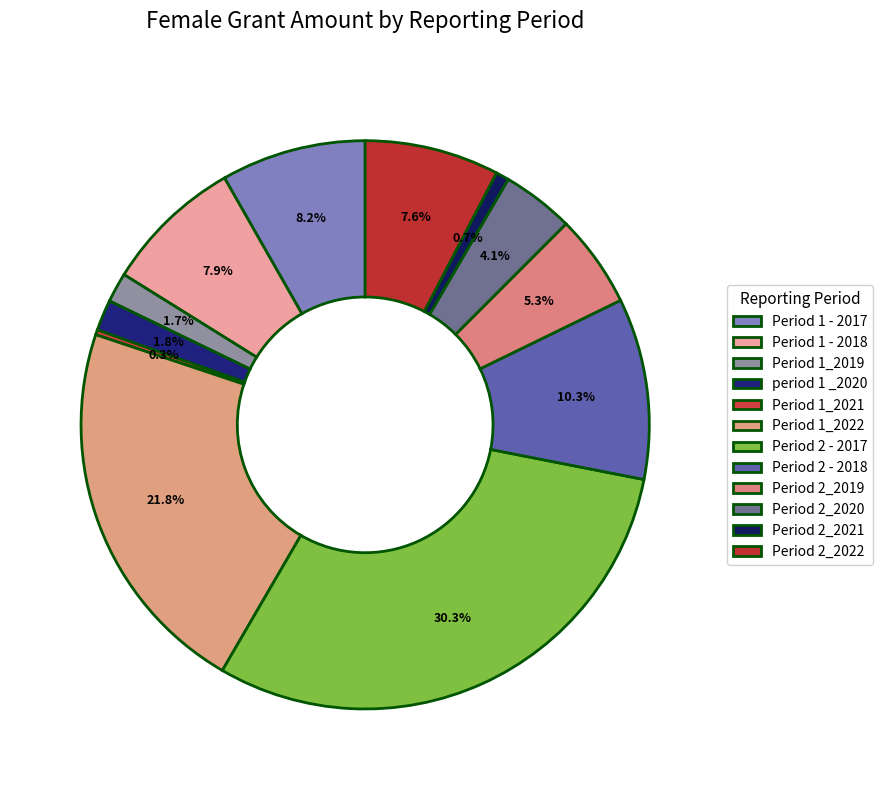

True or false: Period 2 - 2018 accounts for 19% of the total.

False